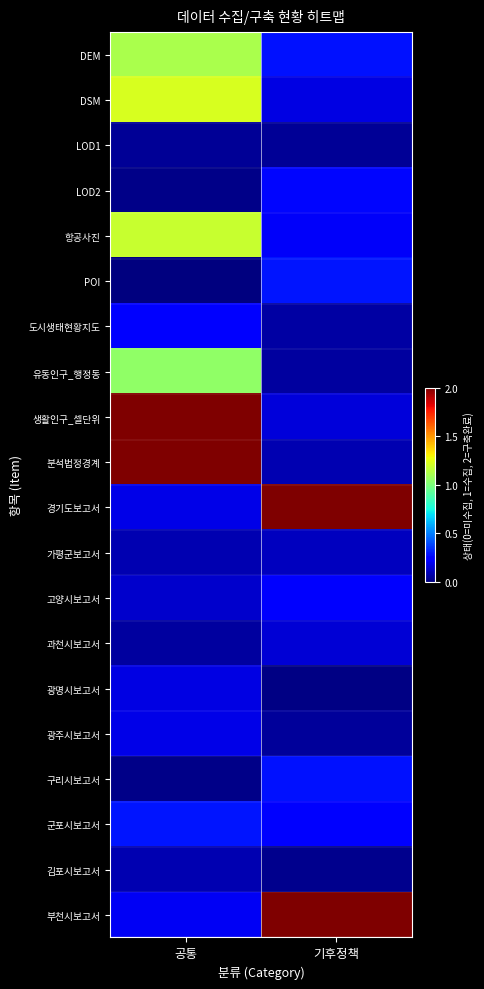

What is the maximum value shown in the chart?

2.1